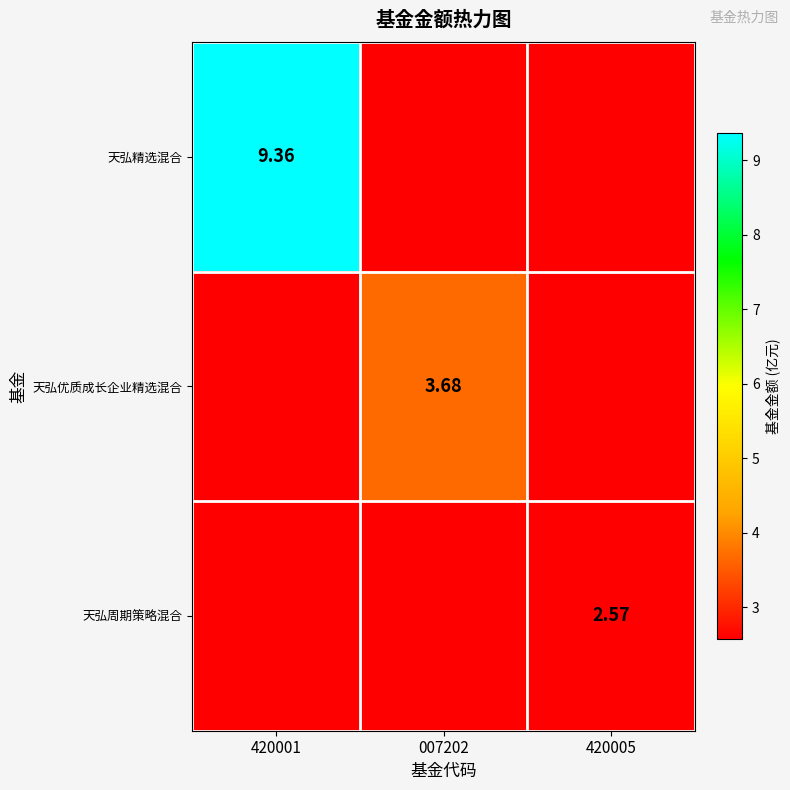

Which category has the highest value across all series?

420001